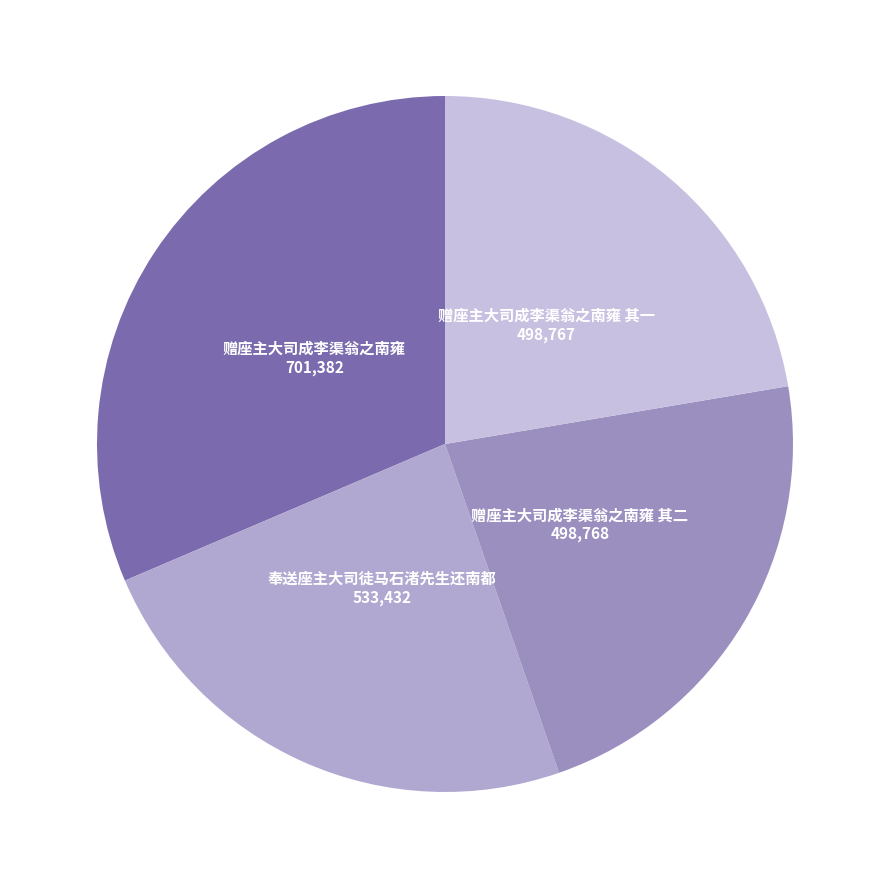

How many slices are in this pie chart?

4